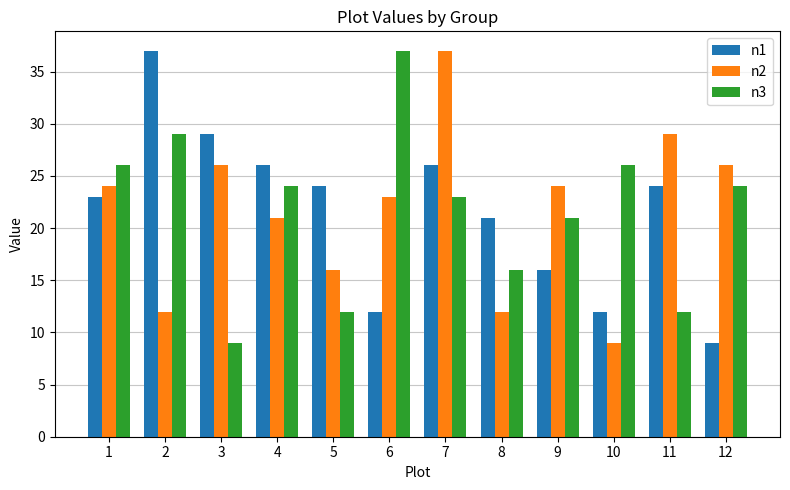

What is the difference between the highest and lowest values at 10?

17